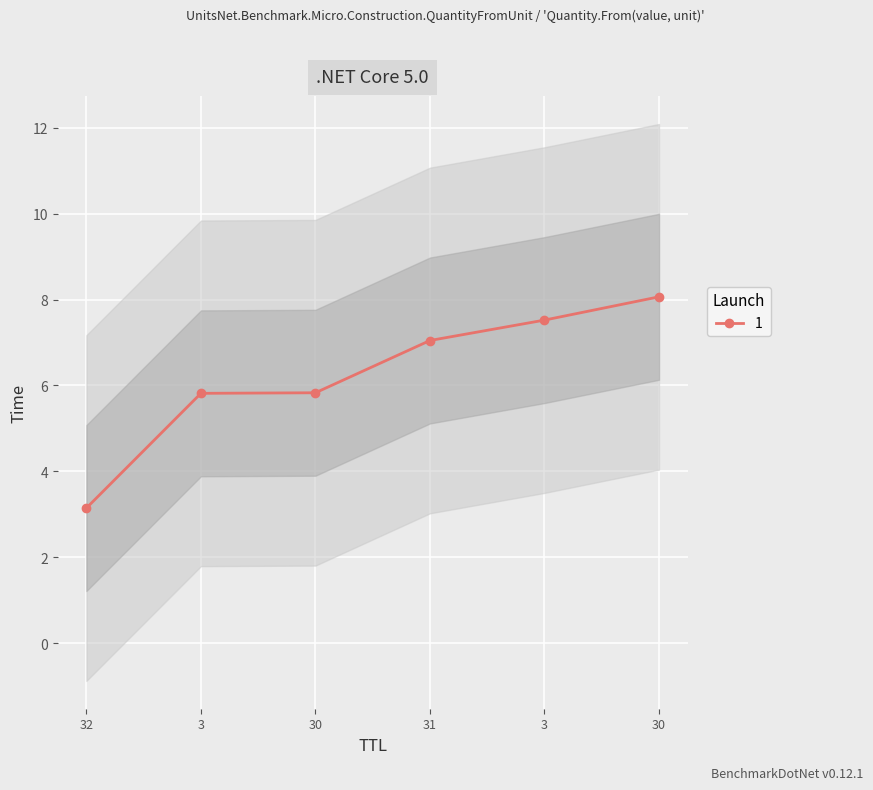

What is the change in value from 31 to 3?

+0.5